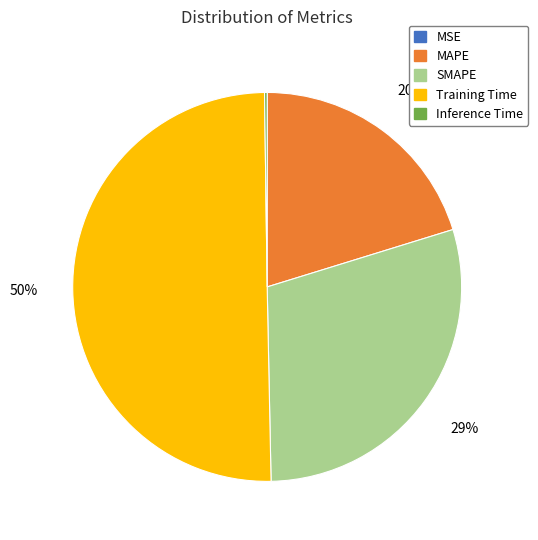

What is the largest slice in the pie chart?

Training Time